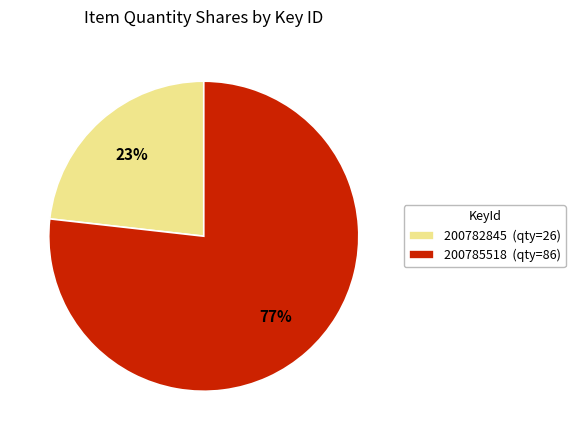

True or false: 200785518 accounts for 88% of the total.

False